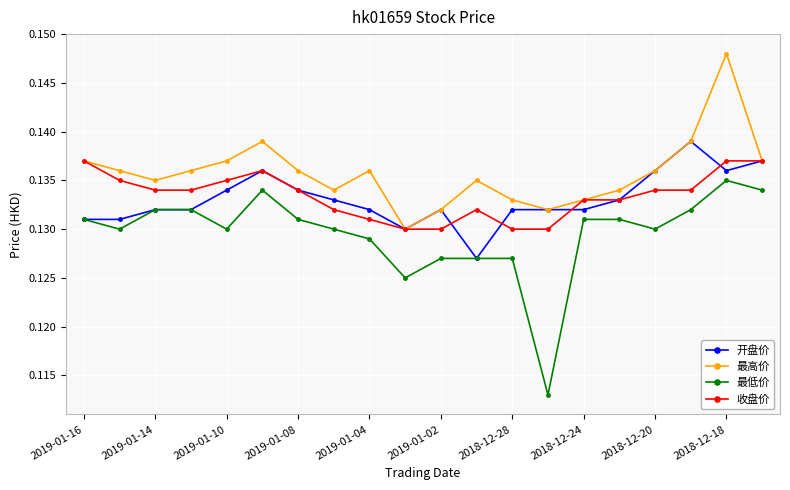

True or false: 最低价 and 最高价 cross at least once.

False